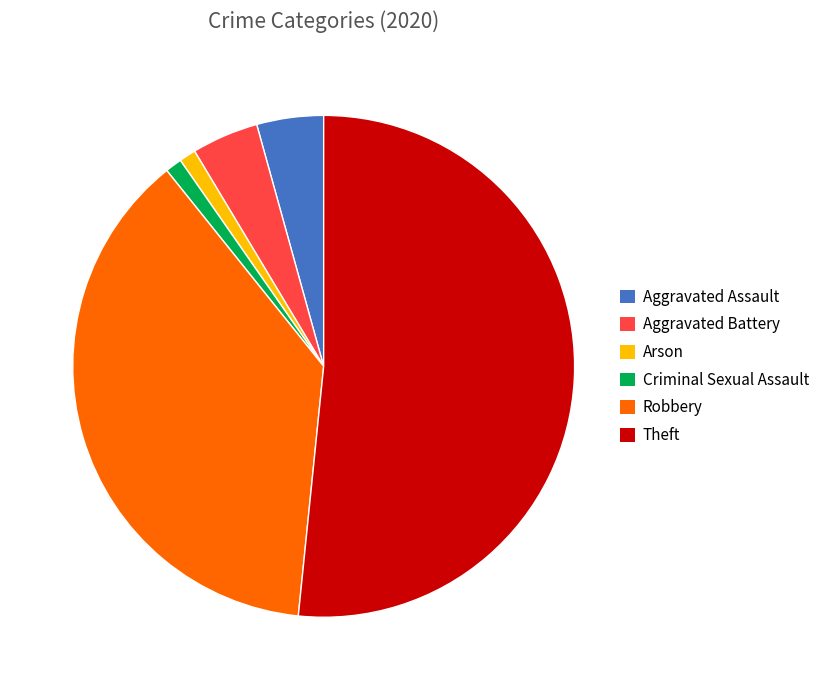

Approximately how many times larger is the value at Arson compared to Criminal Sexual Assault?

1.0